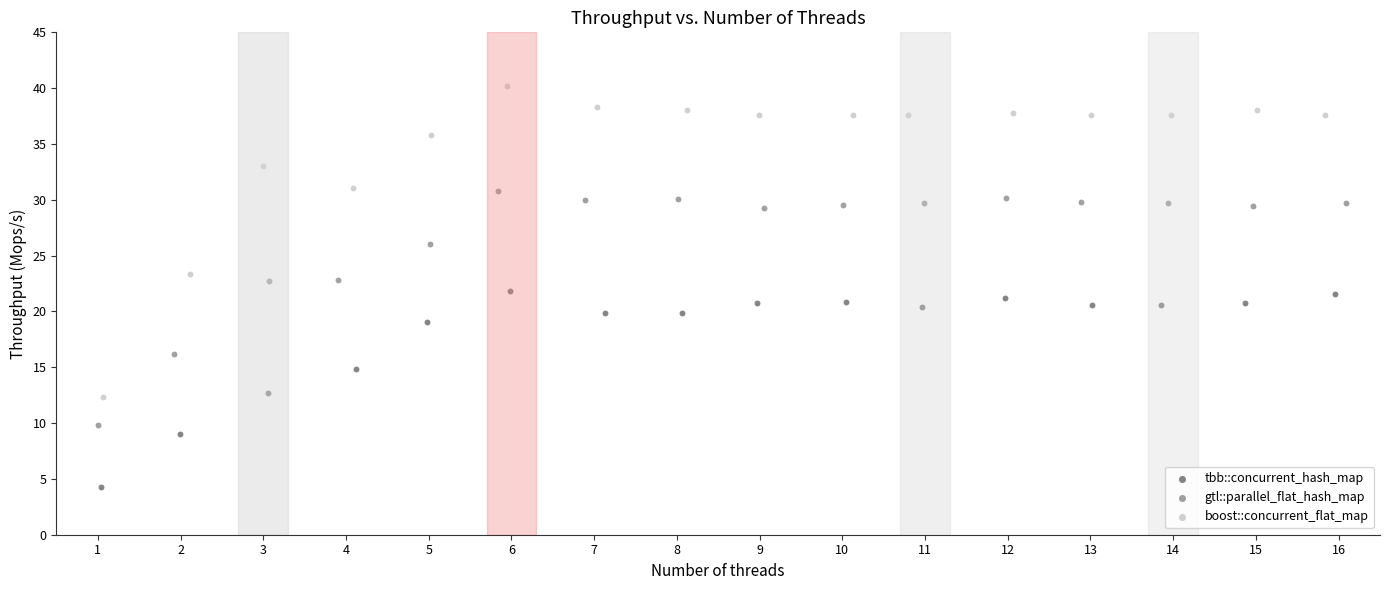

Which series reaches the minimum Y coordinate?

tbb::concurrent_hash_map